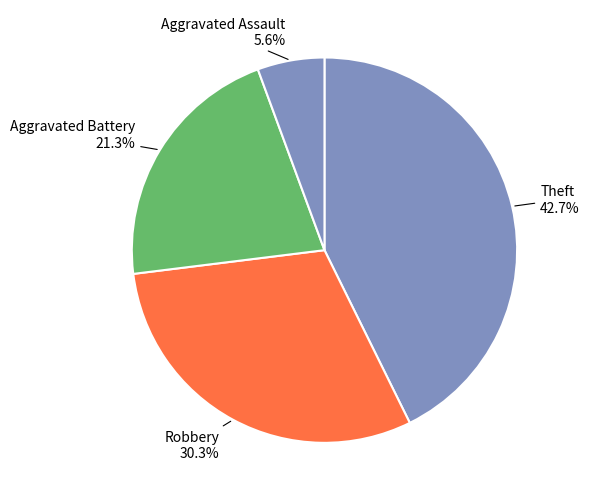

Is it true that Robbery is 30% of the pie?

True